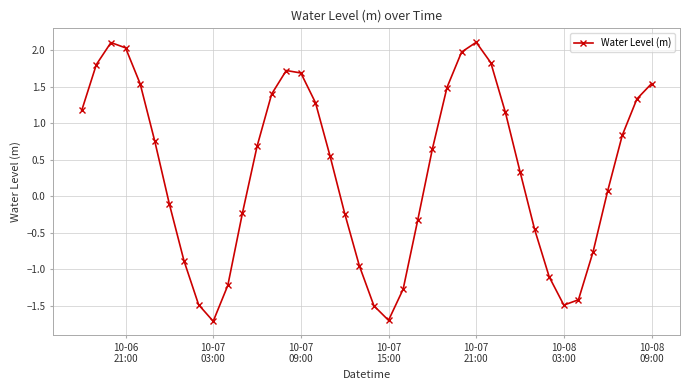

How many interior local peaks (higher than both neighbors) does the data have?

3